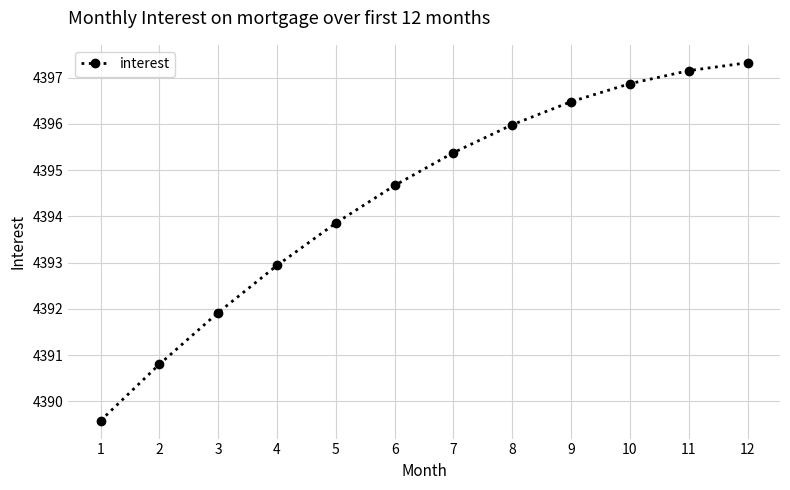

Between 10 and 5, which is larger?

10